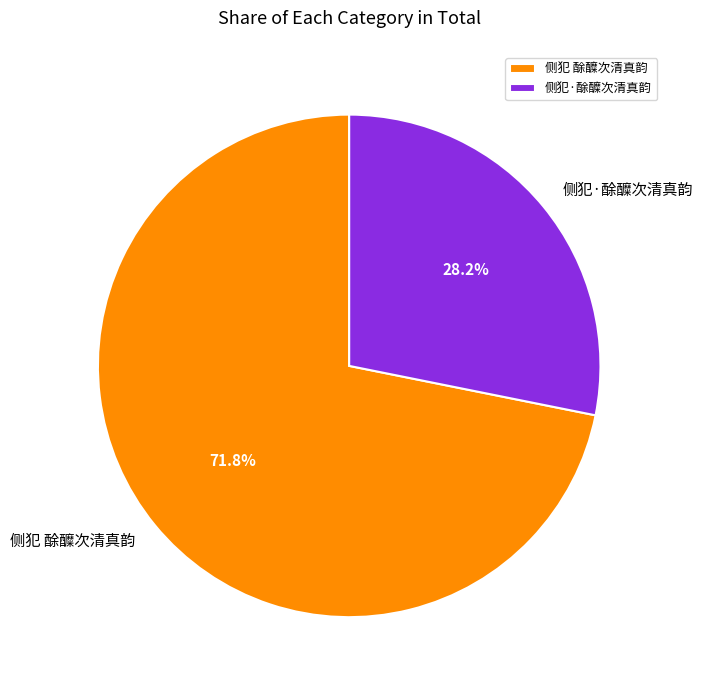

To the nearest percent, what portion does 侧犯 酴醾次清真韵 represent?

72%